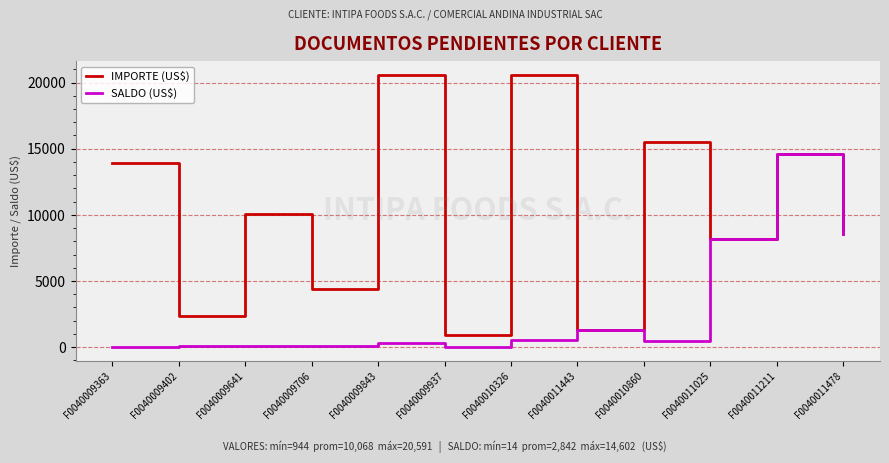

The IMPORTE (US$) series shows 20574.7 at F0040010326. True or false?

True